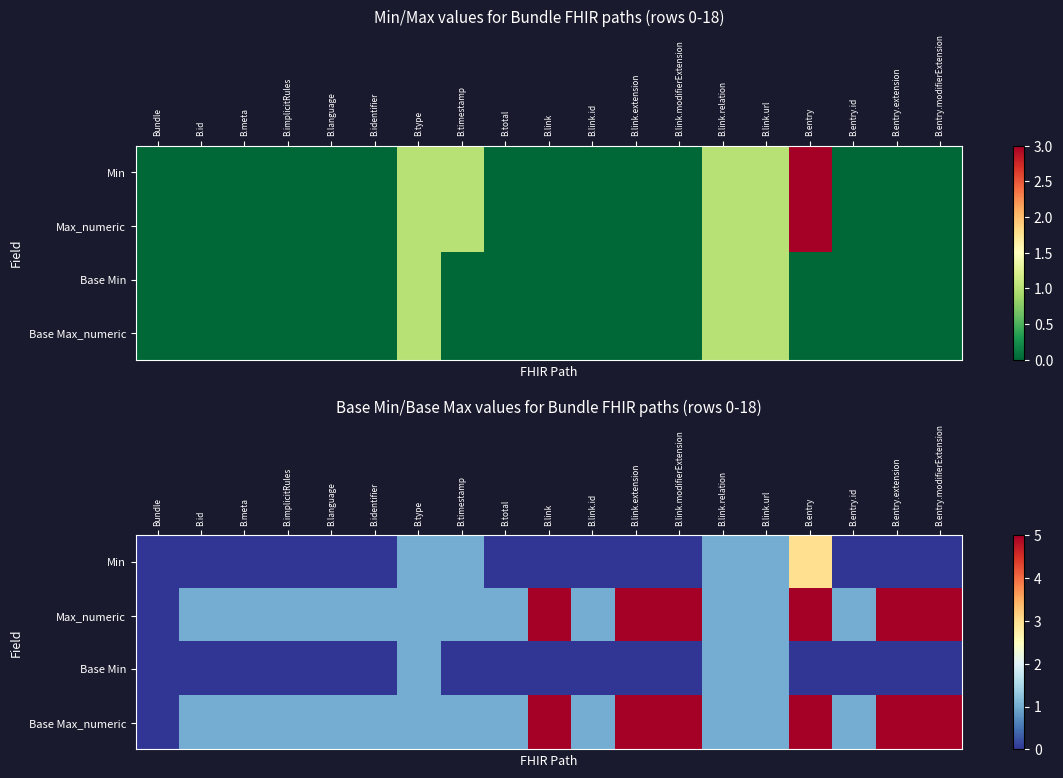

At B.link.modifierExtension, list the series in order from smallest to largest.

Min, Base Min, Max_numeric, Base Max_numeric